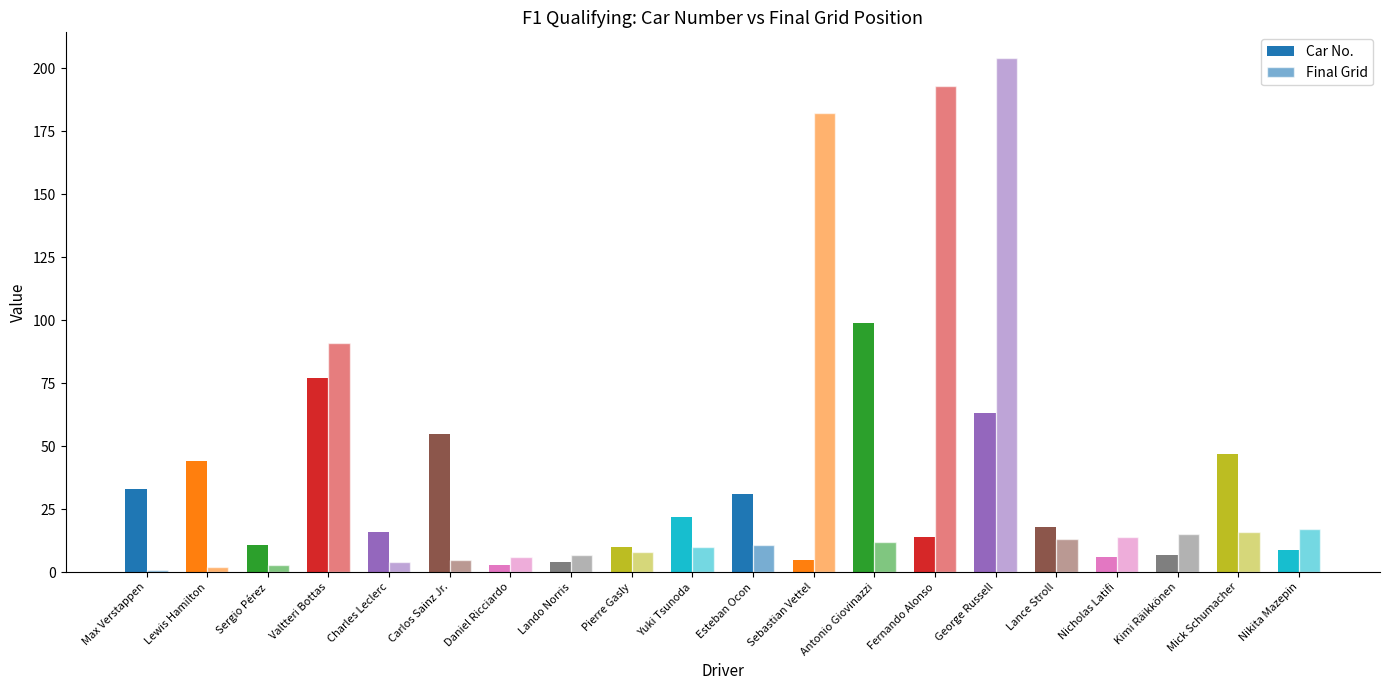

Reading left to right, transcribe all the data shown in this chart.

Car No.: 33	44	11	77	16	55	3	4	10	22	31	5	99	14	63	18	6	7	47	9
Final Grid: 1	2	3	91	4	5	6	7	8	10	11	182	12	193	204	13	14	15	16	17